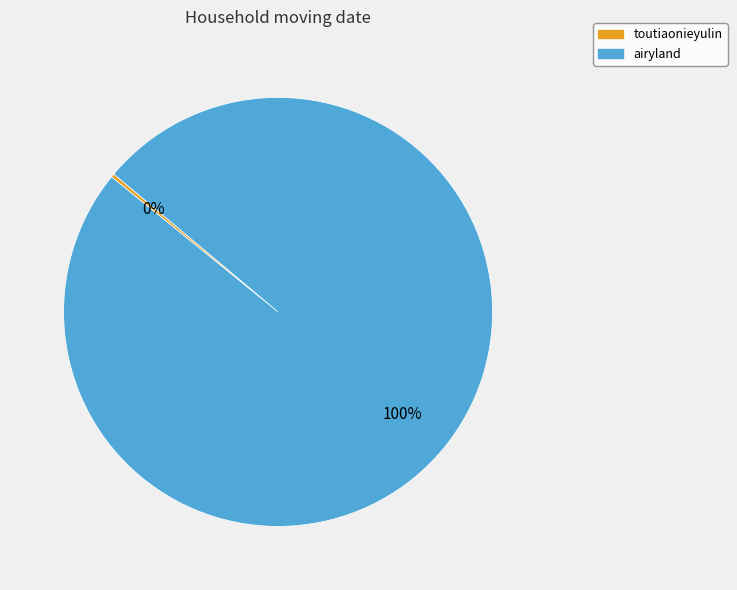

Does any single category account for the majority?

Yes